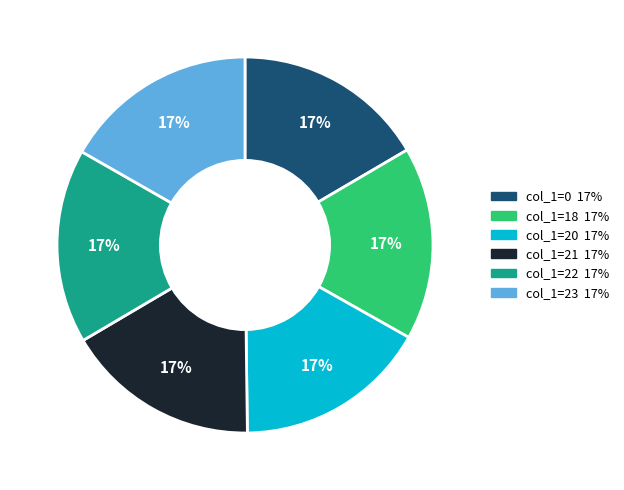

Is there a majority slice in this chart?

No